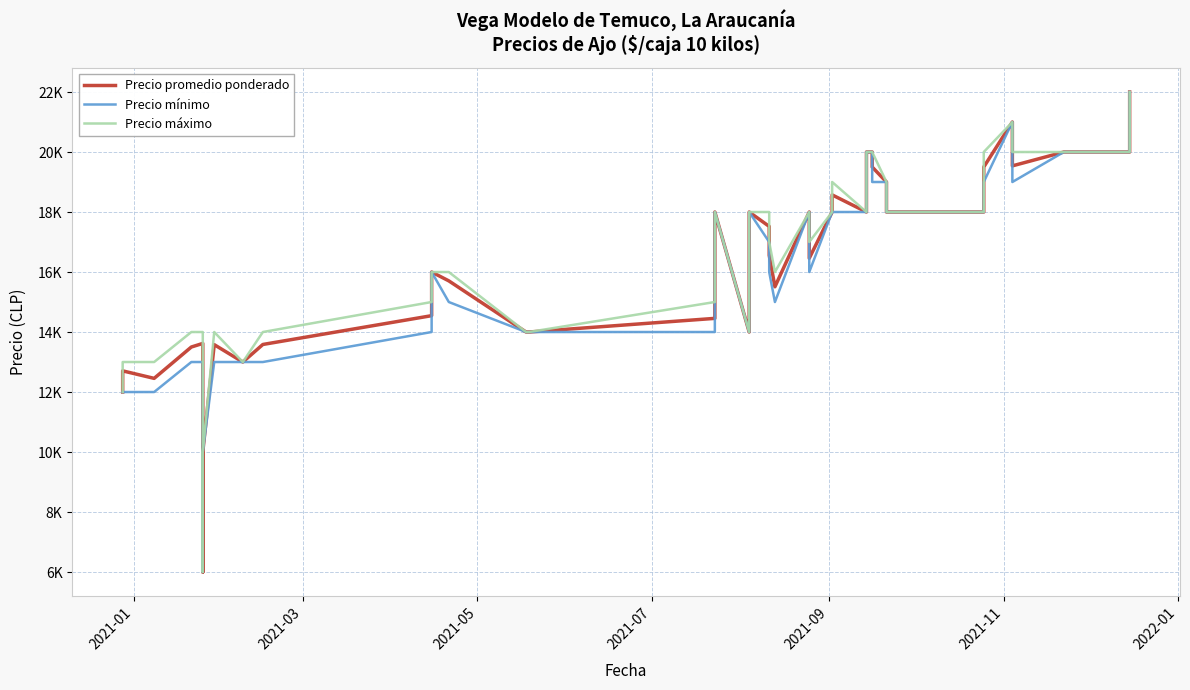

What are all the series names shown in the legend?

Precio promedio ponderado, Precio mínimo, Precio máximo